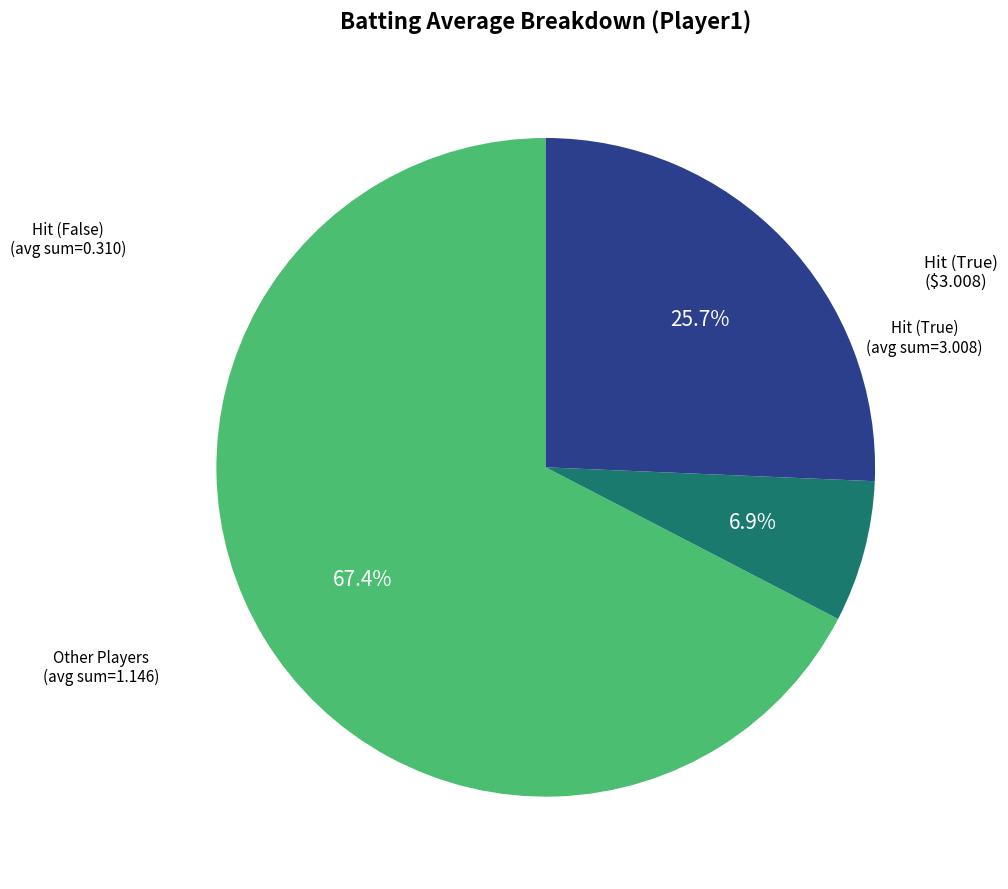

Does any single category account for the majority?

Yes